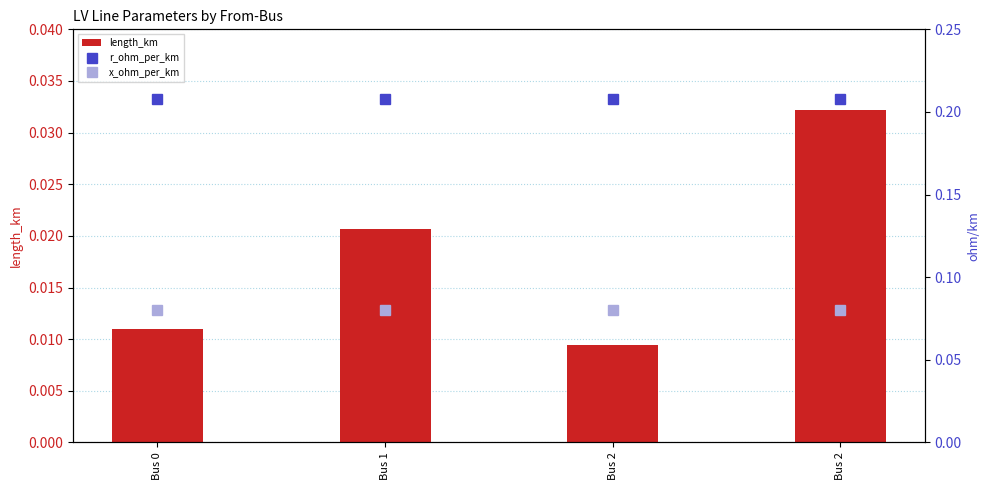

At which label is r_ohm_per_km closest to 0?

Bus 0